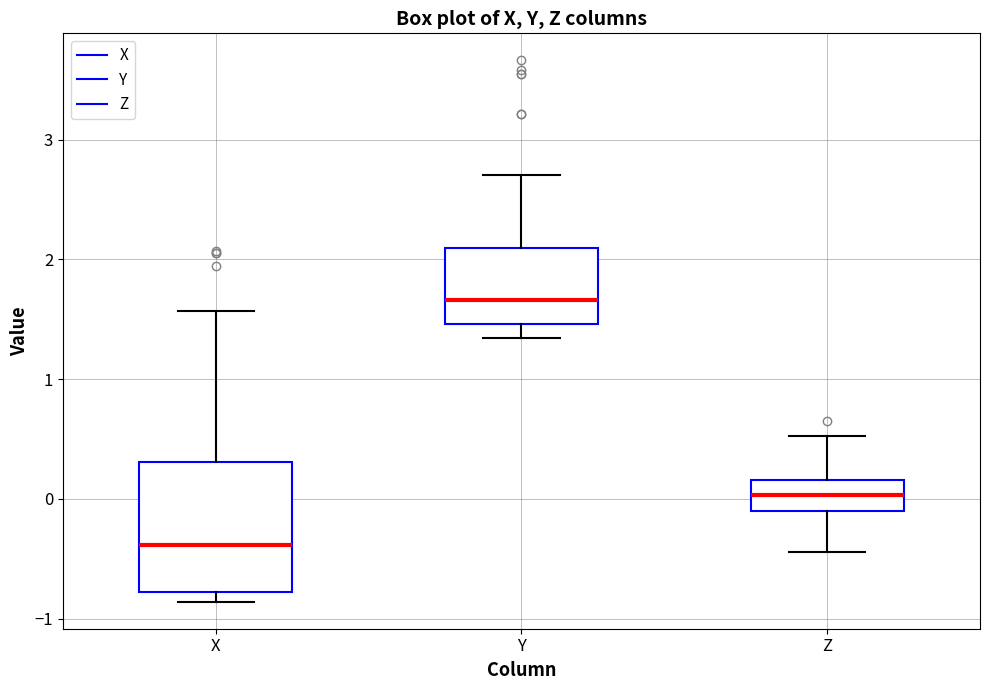

Reading left to right, transcribe this box plot: for each box, give where its median line is, the range the box spans, and where its two whiskers end, as read against the y-axis. The values are not printed on the chart, so give them approximately, as read against the axis.

X: median -0.4, box -0.8 to 0.3, whiskers -0.9 to 1.6
Y: median 1.7, box 1.5 to 2.1, whiskers 1.3 to 2.7
Z: median 0.0, box -0.1 to 0.2, whiskers -0.4 to 0.5